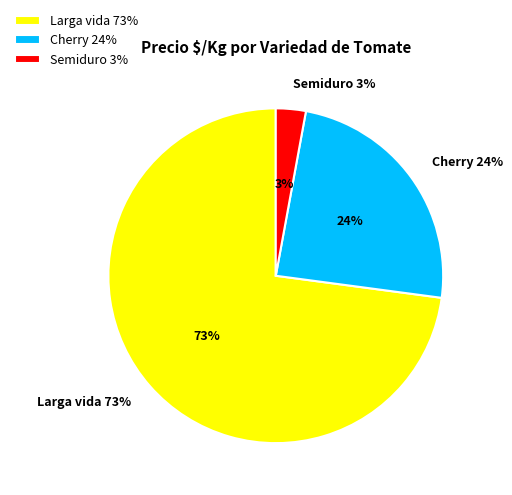

Does 15 account for over 50% of the chart?

No